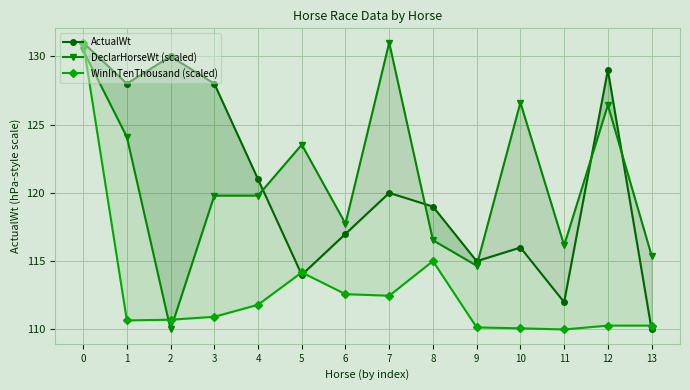

Which series has the largest total across all categories?

DeclarHorseWt (scaled)